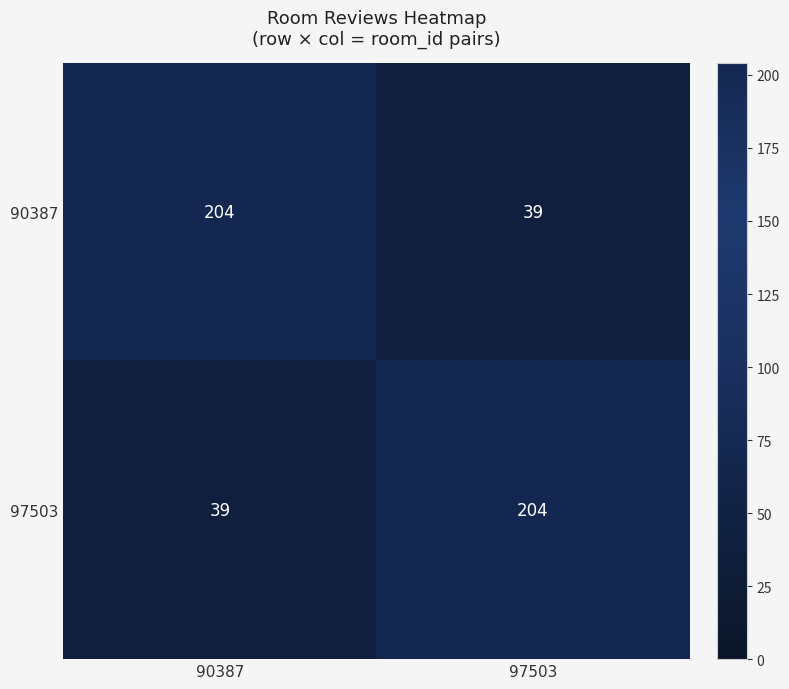

Rank the series at 90387 from lowest to highest value.

97503, 90387